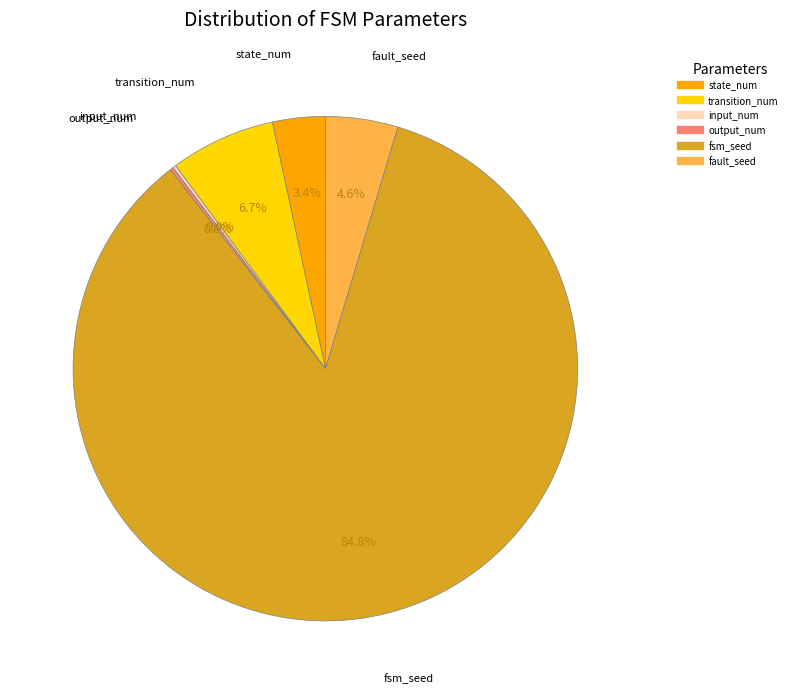

Which slice is the largest?

fsm_seed